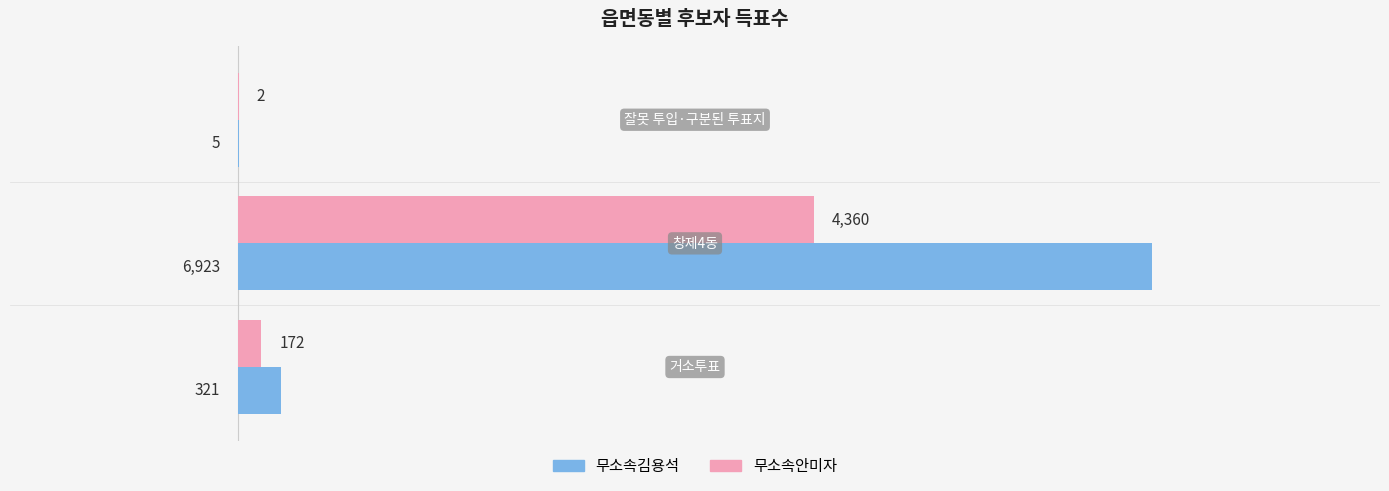

Which series has the largest total across all categories?

무소속김용석